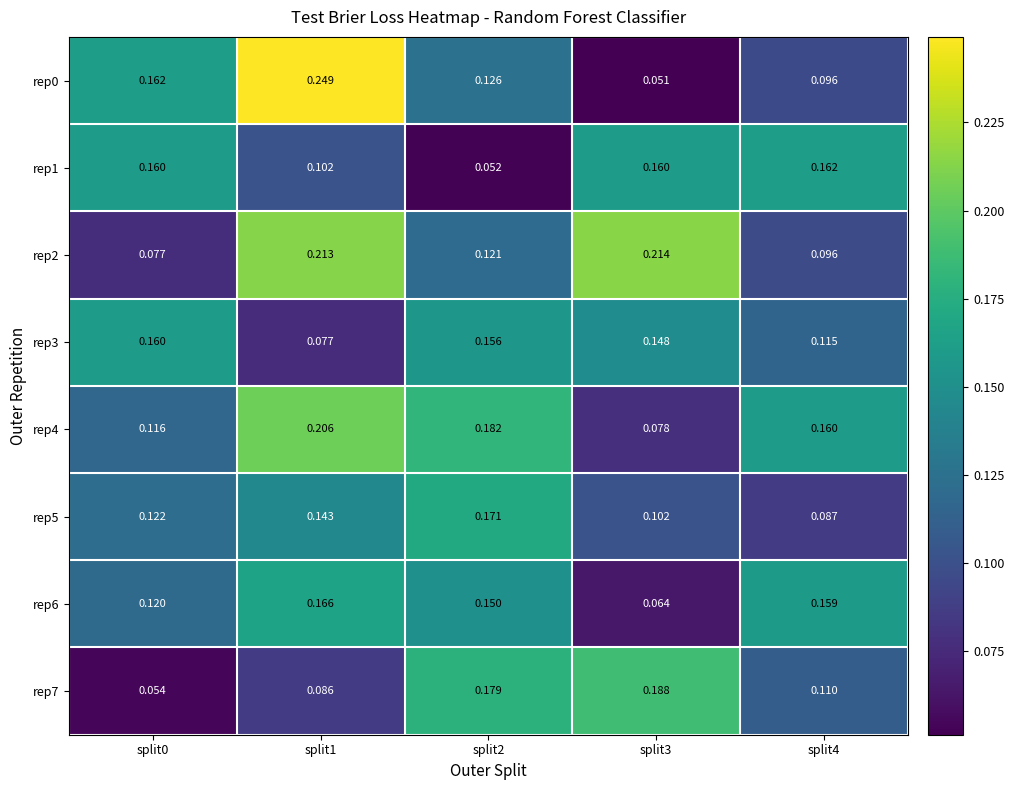

Is the value of rep2 at split1 greater than the value of rep6 at split2?

Yes